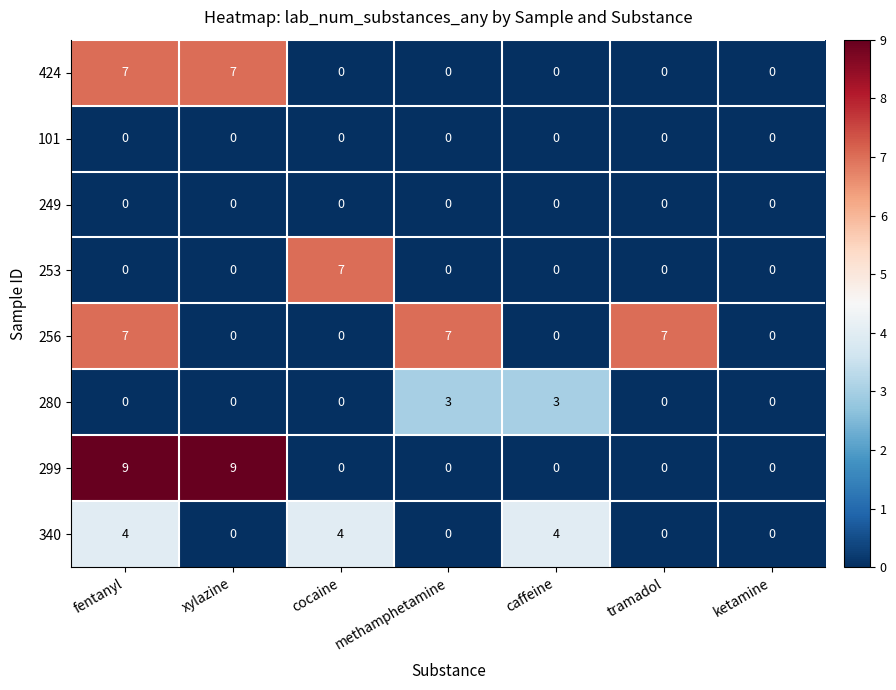

Which series has the largest range (max minus min)?

299